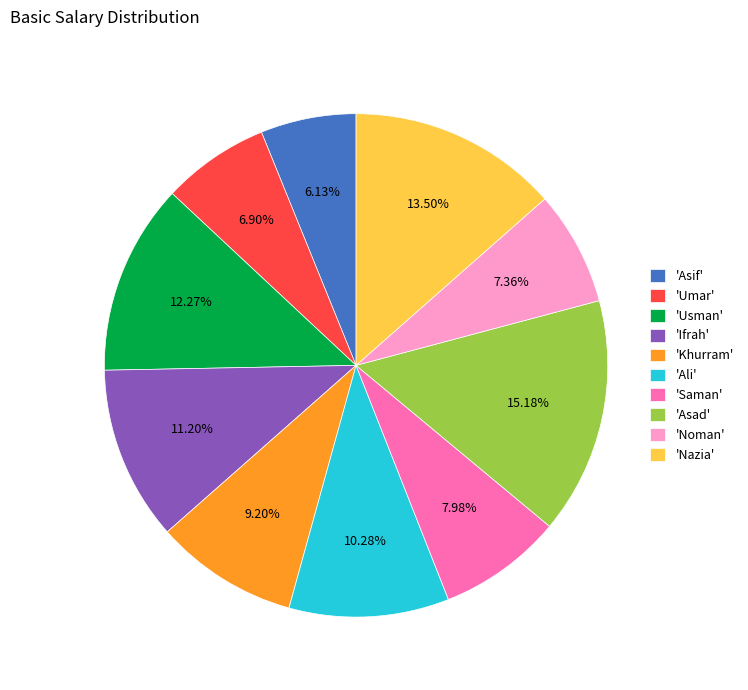

Approximately how many times larger is the value at 'Noman' compared to 'Usman'?

0.6